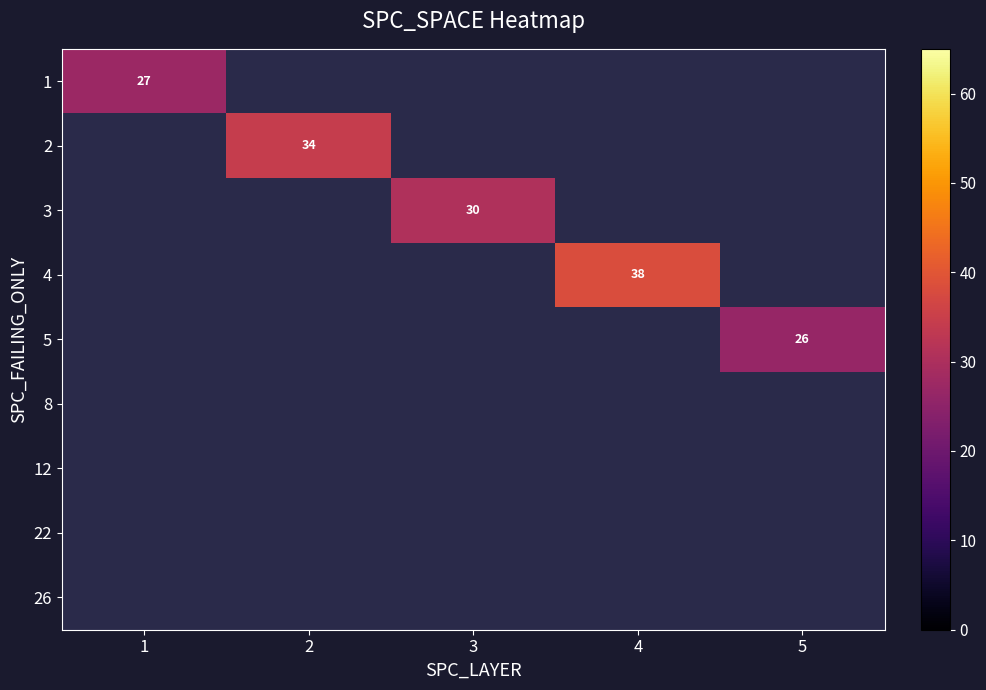

Which has a higher value, 2 or 4?

4